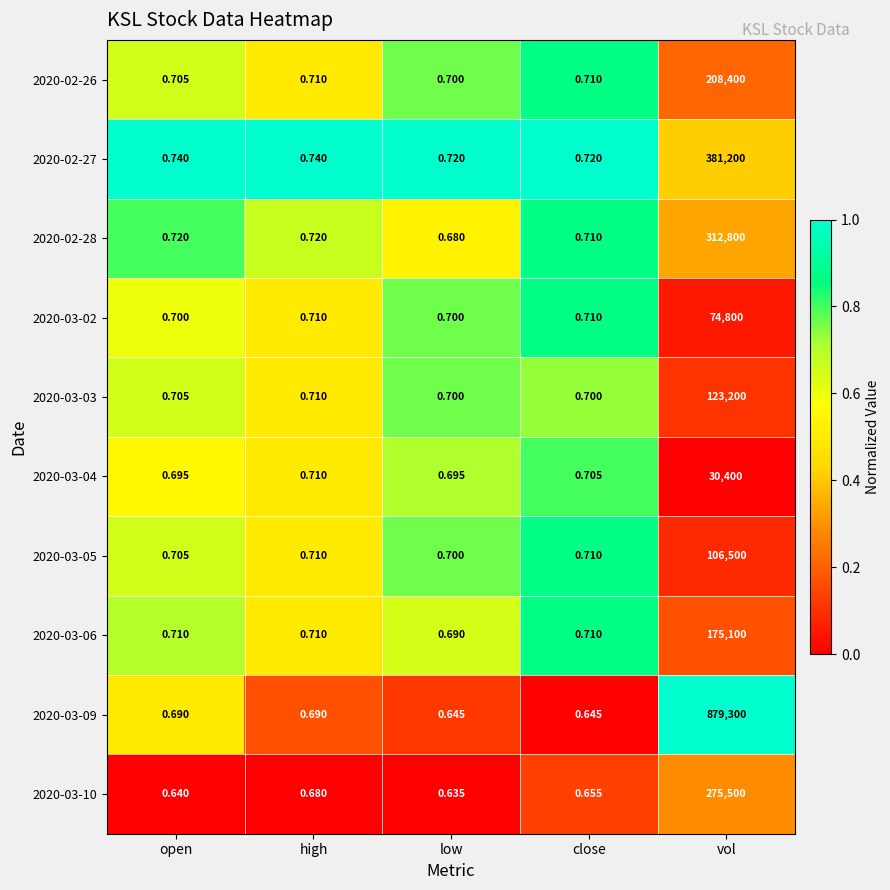

Which category has the lowest value in the 2020-03-10 series?

low